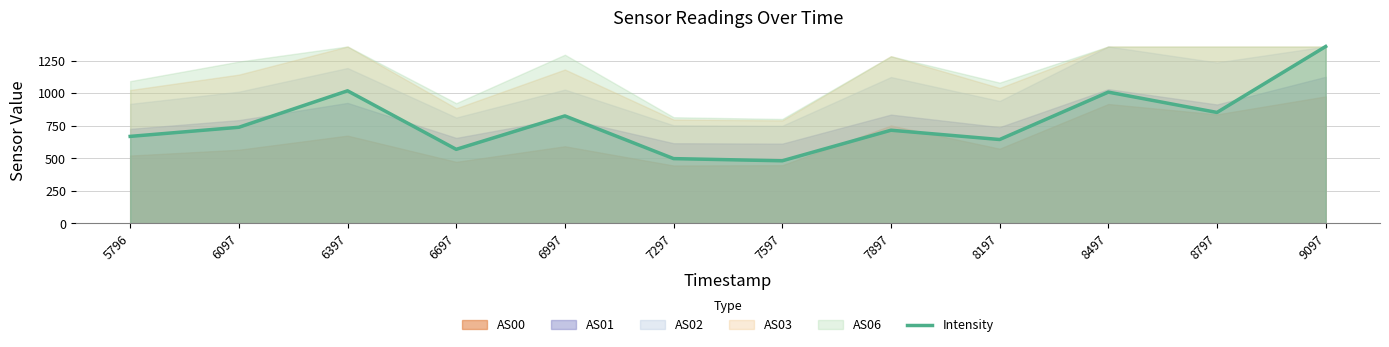

What is the change in value from 6697 to 7897?

+146.6